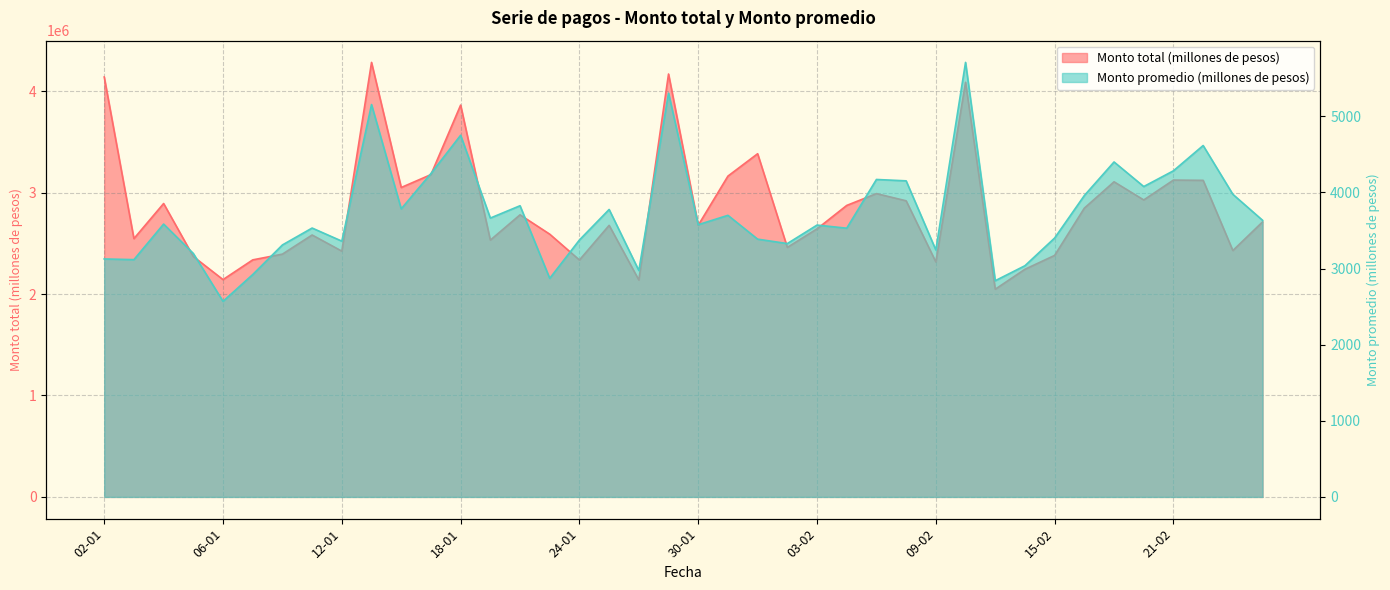

What is the average value of the Monto total (millones de pesos) series?

2846636